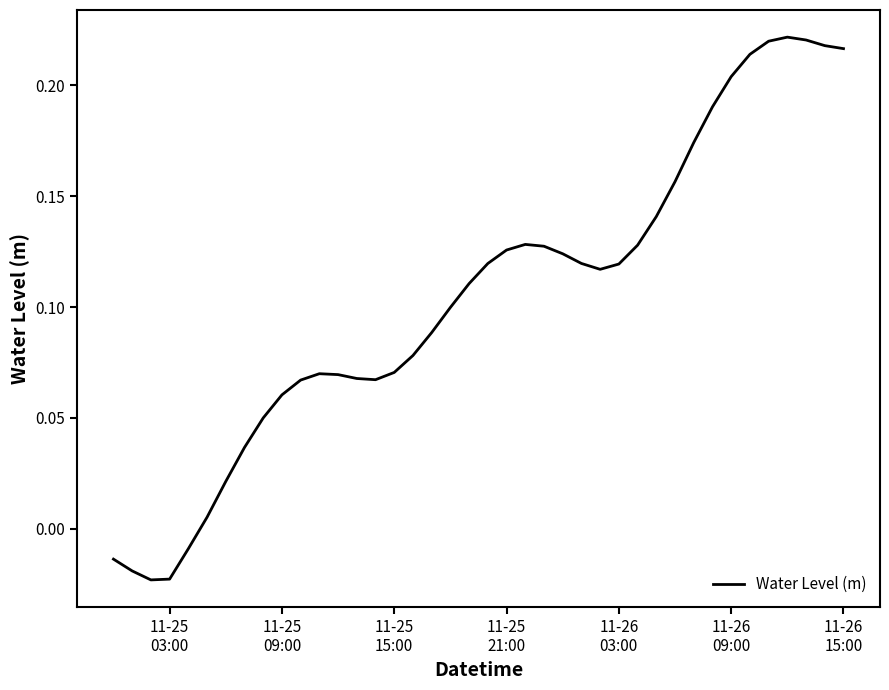

What is the sum of all values?

4.2